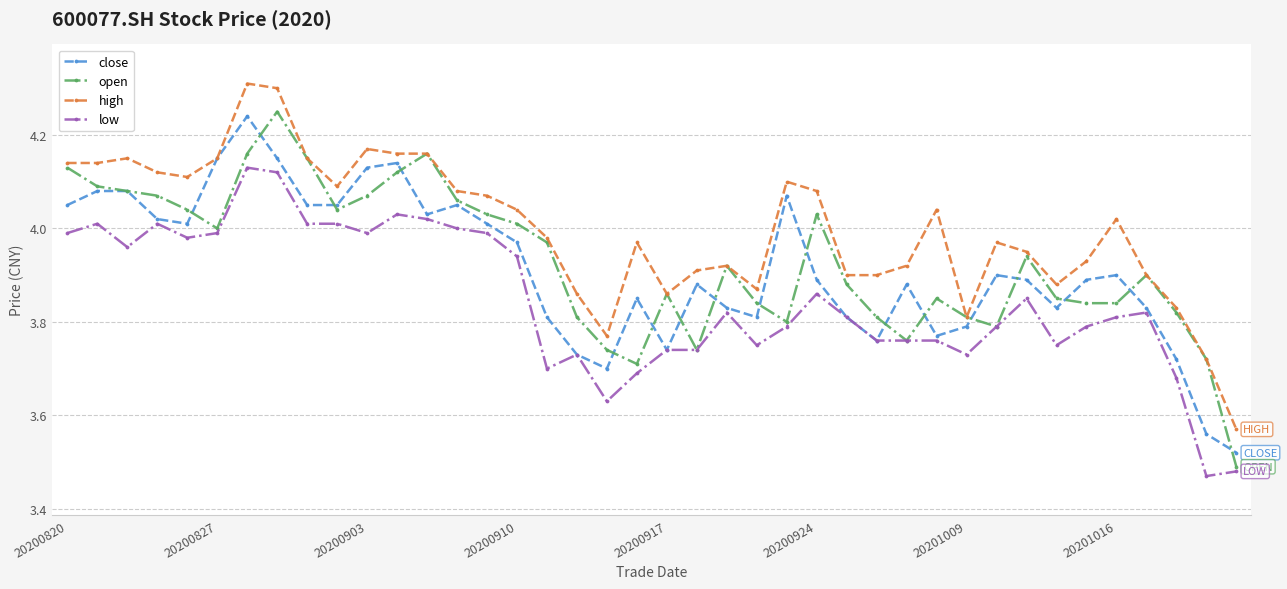

Rank the series by their maximum value, from lowest to highest.

low, close, open, high